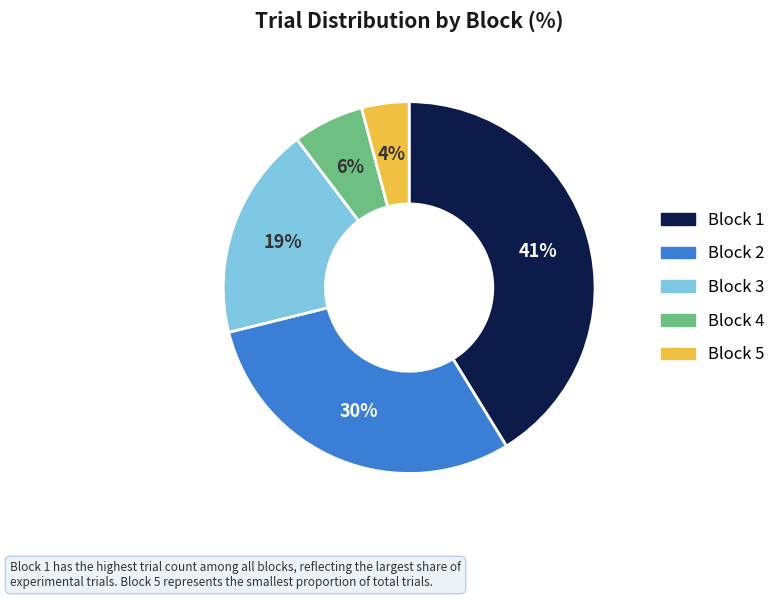

To the nearest percent, what is the combined percentage of Block 4 and Block 3?

25%